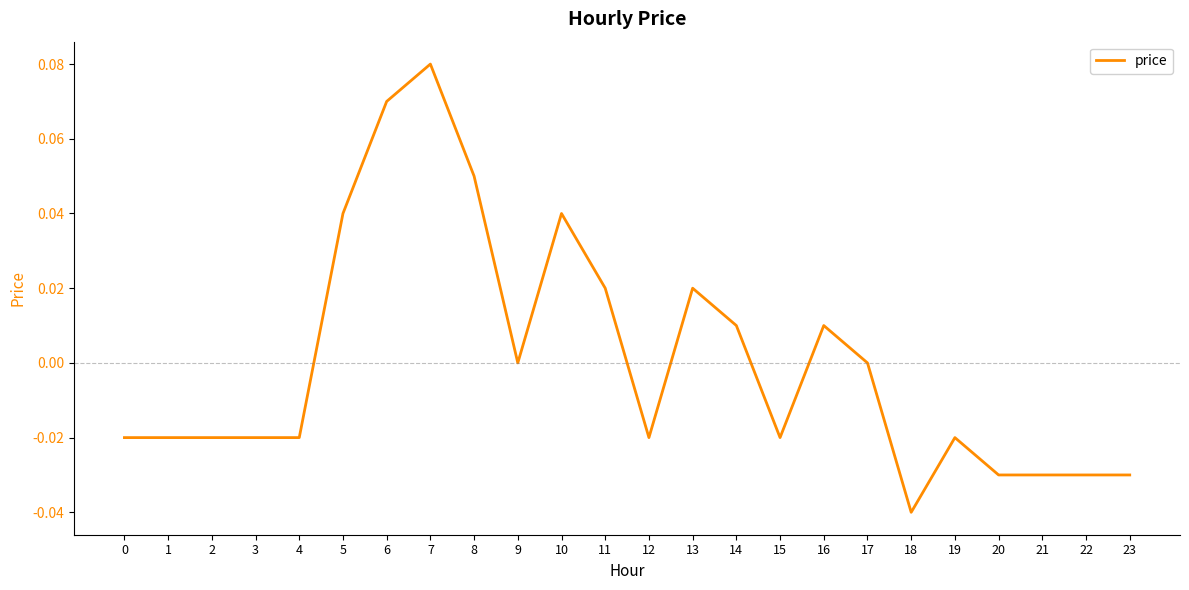

At which category does the chart reach its minimum across all series?

18